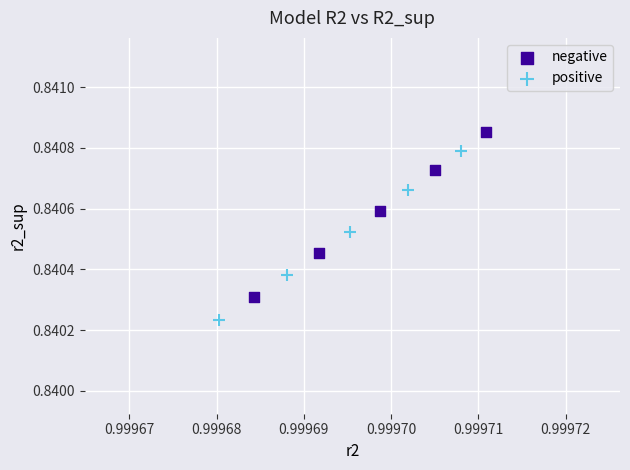

Which series reaches the minimum Y coordinate?

positive